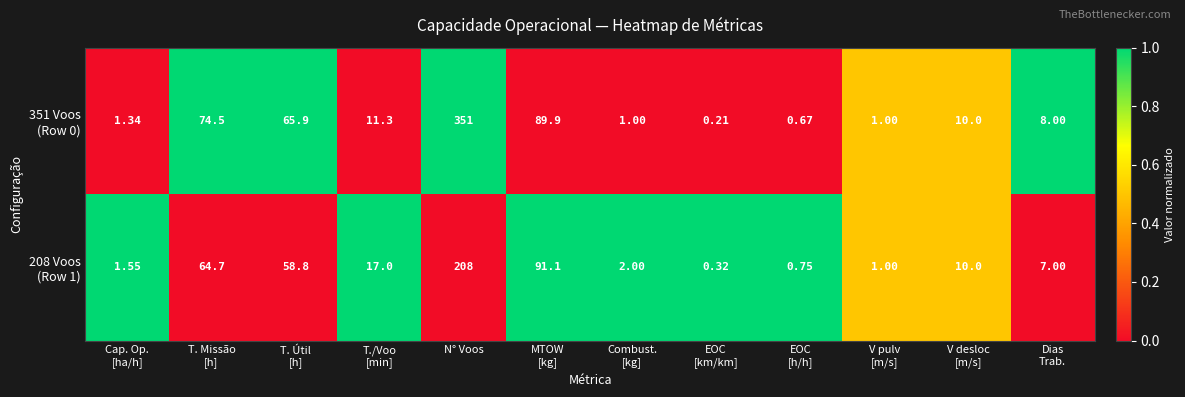

At which category is the sum across all series the highest?

N° Voos